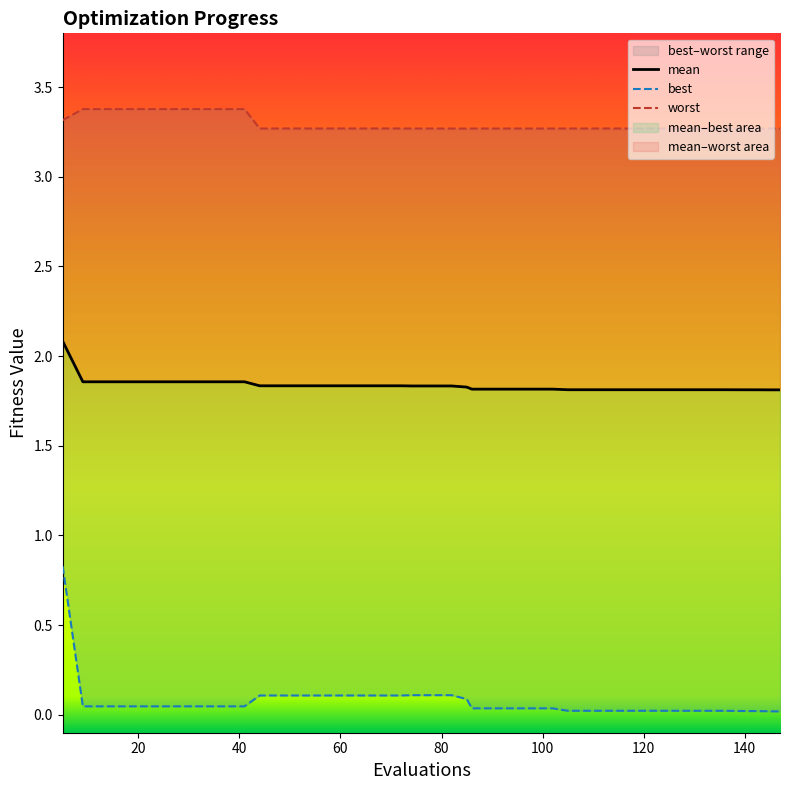

Is it true that worst equals 1.8 at 60?

False